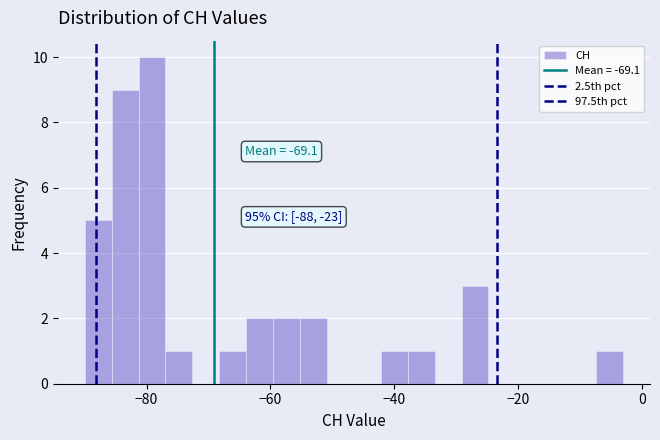

Read against the x-axis, roughly where is the centre of the tallest bar?

-80